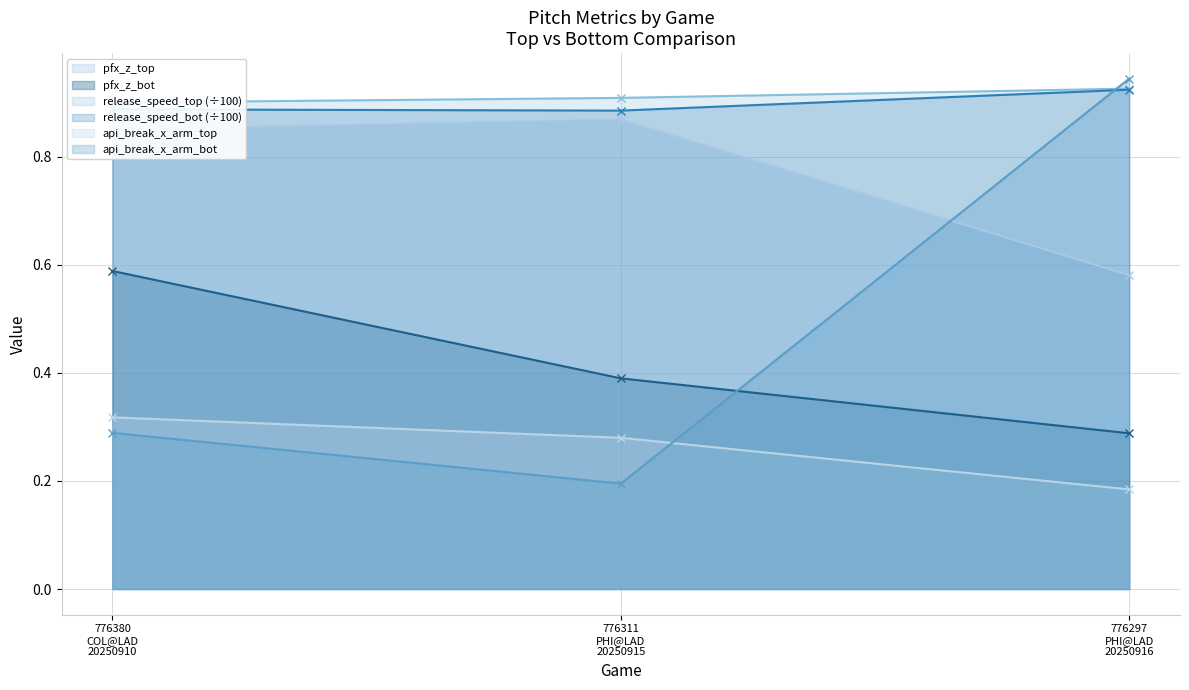

How many lines are shown in the chart?

6